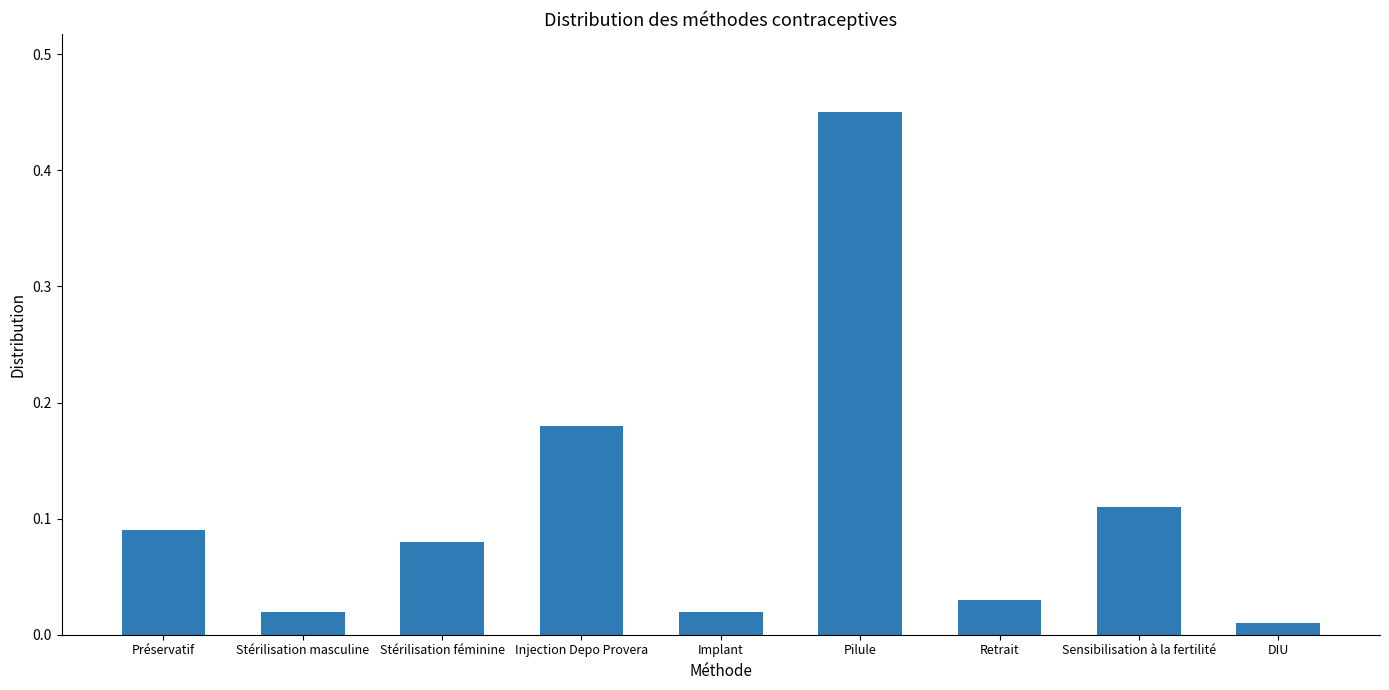

Which category has the highest value across all series?

Pilule